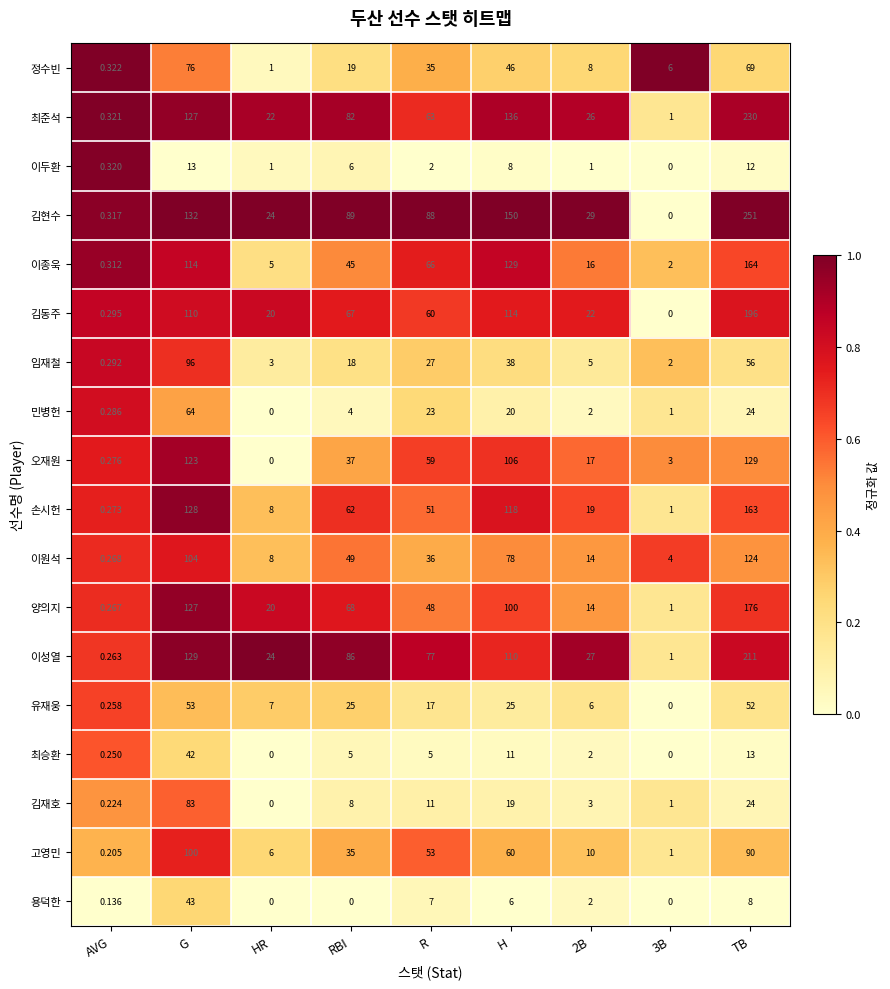

Which series changed the most between HR and RBI?

김현수